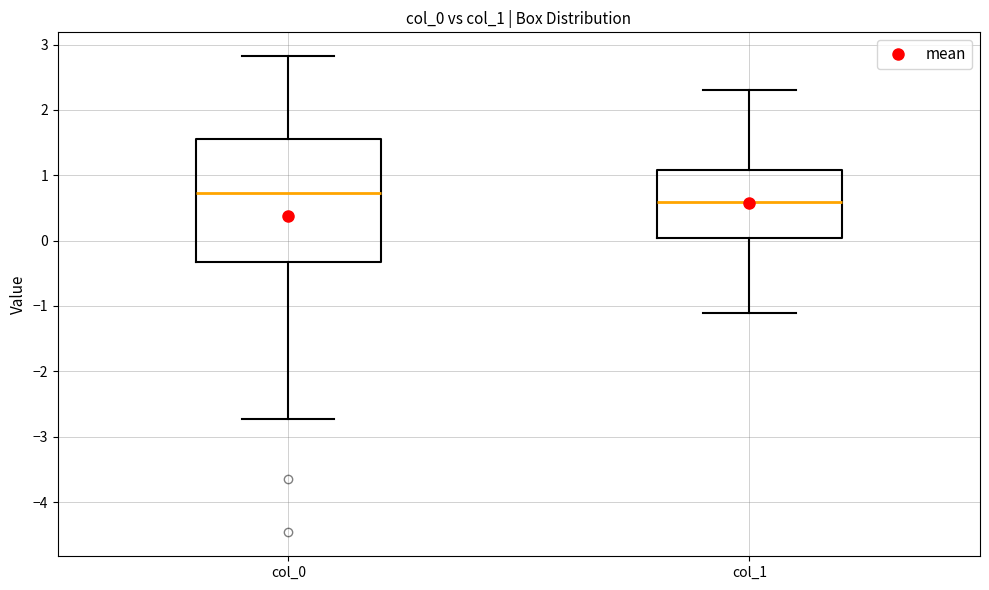

Which box's median line is the highest?

col_0